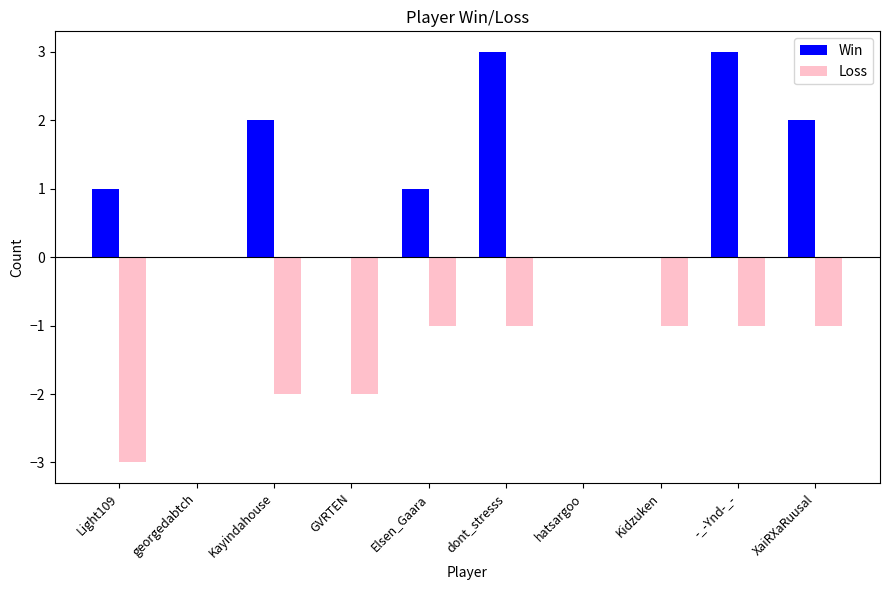

Between dont_stresss and Kidzuken, which series saw the biggest shift?

Win